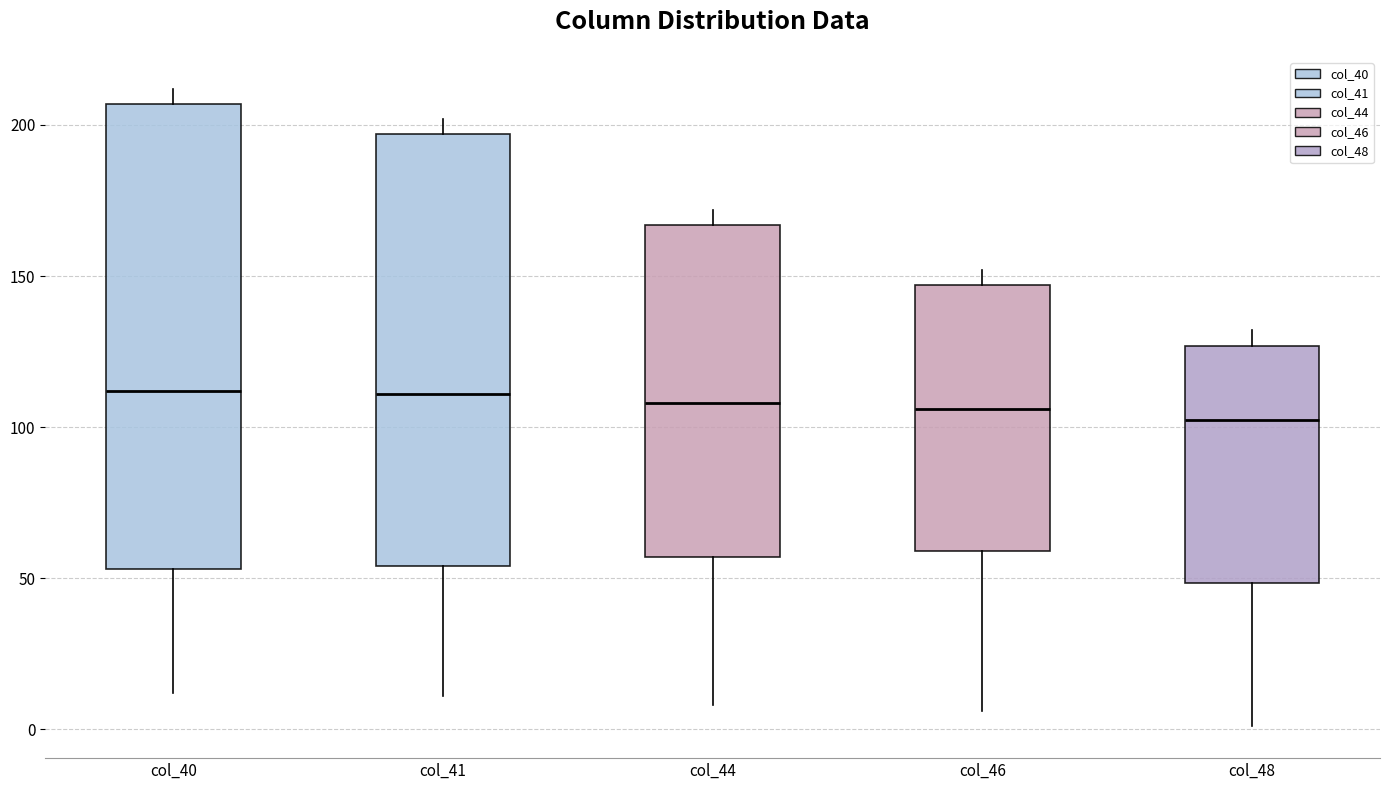

Where does the lower whisker of the box for col_48 end on the y-axis? The values are not printed on the chart, so give them approximately, as read against the axis.

0